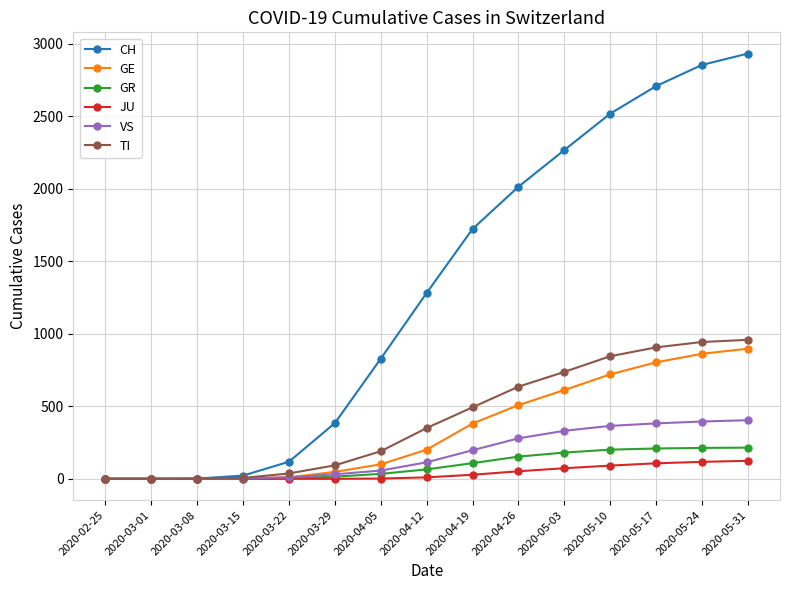

How many data points does each series have?

15